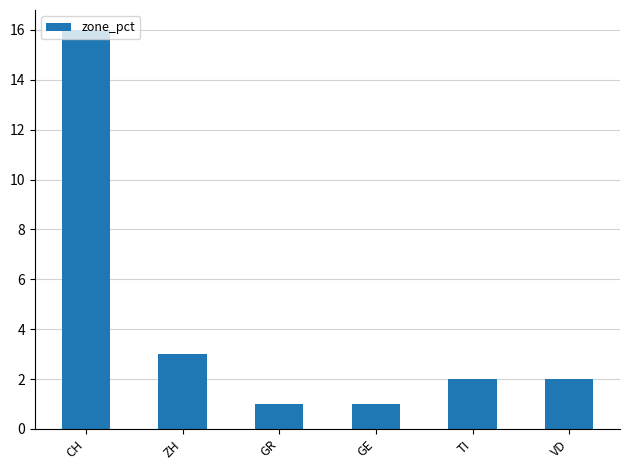

Reading left to right, transcribe all the data shown in this chart.

CH=16	ZH=3	GR=1	GE=1	TI=2	VD=2